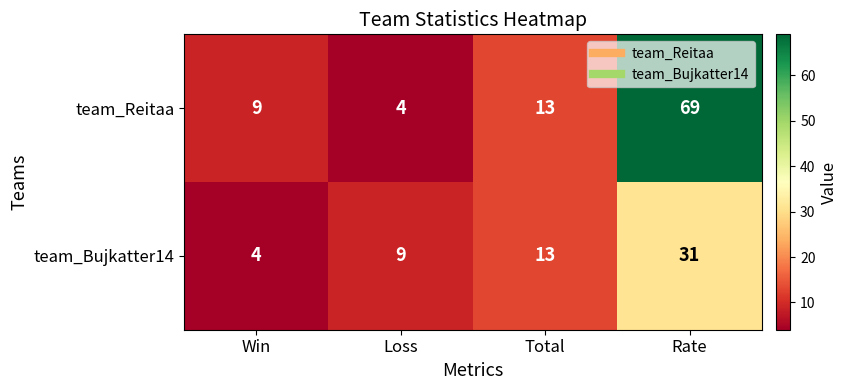

Which series has the largest total across all categories?

team_Reitaa